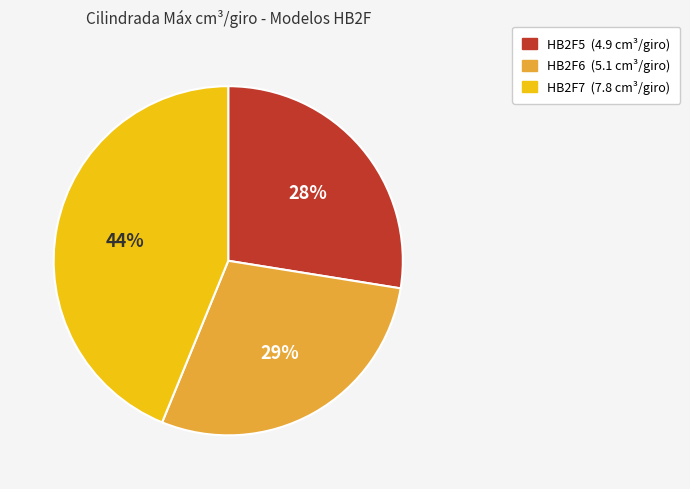

Is there any slice that represents more than half of the pie?

No